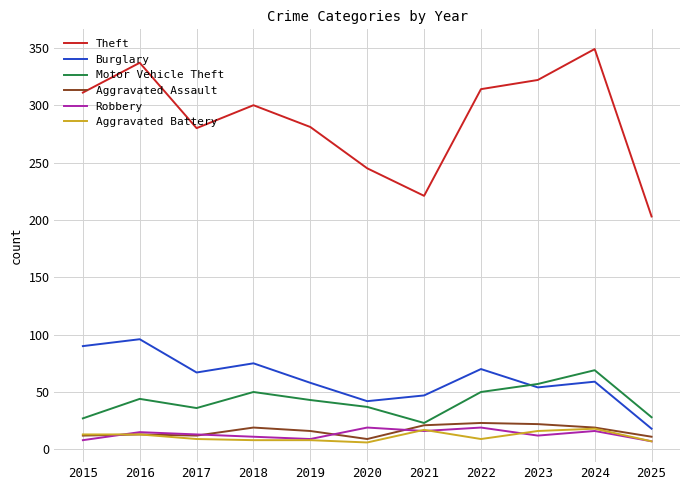

After their last crossing, which series has the higher values: Aggravated Assault or Robbery?

Aggravated Assault